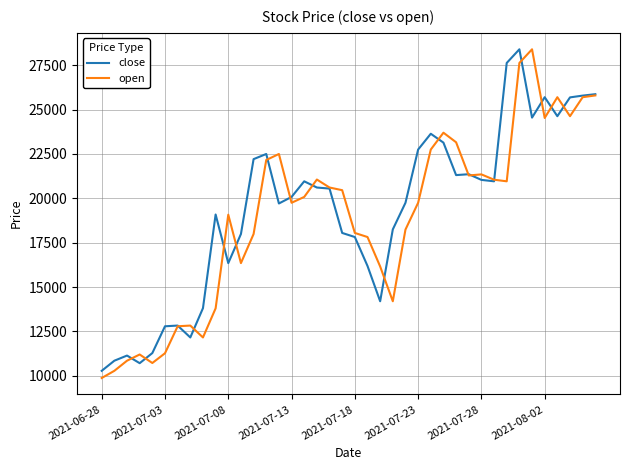

What is the minimum value for close?

10280